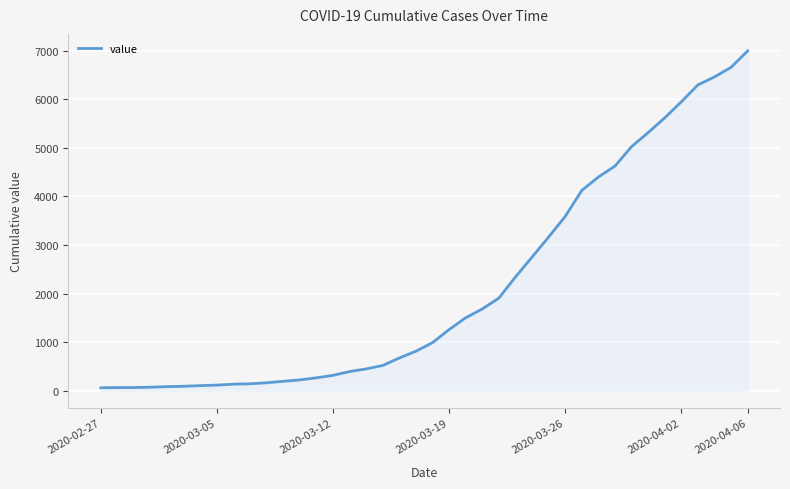

Count the number of data series in this chart.

1